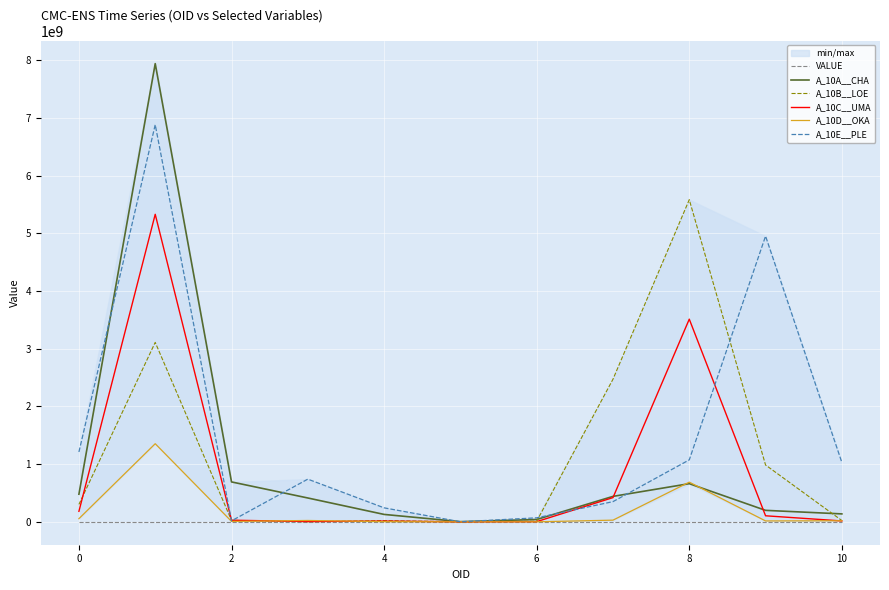

Does the chart display data point markers on the line(s)?

No